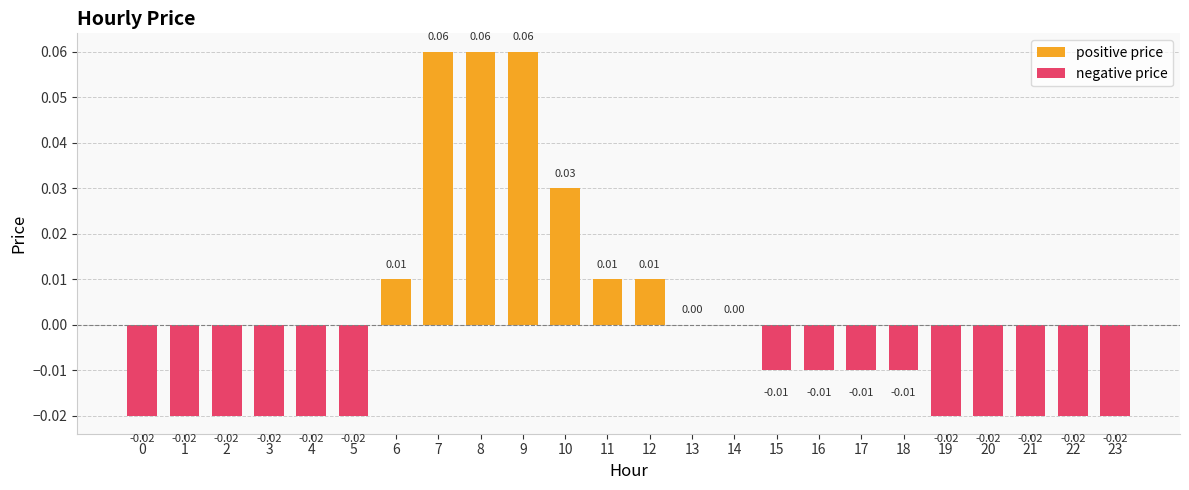

Which series changed the most between 10 and 14?

positive price